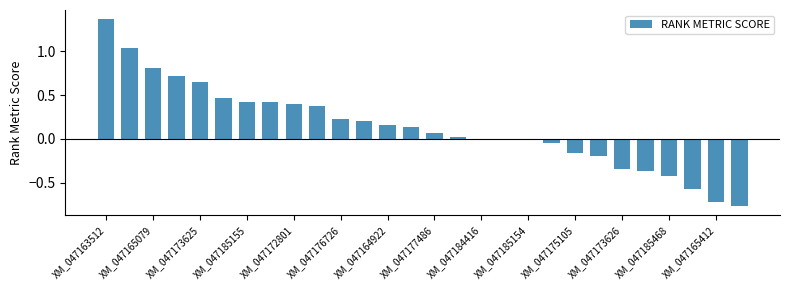

Are the bars horizontal?

No